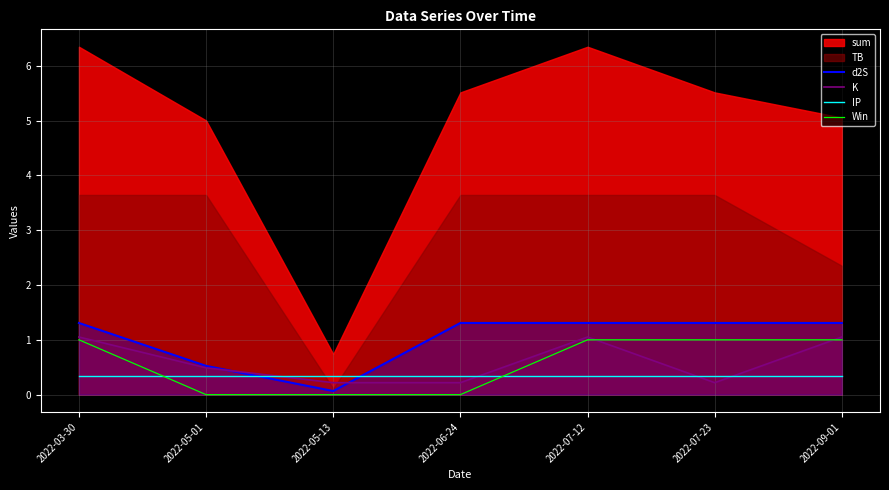

True or false: d2S has a value of 1.3 at 2022-06-24.

True